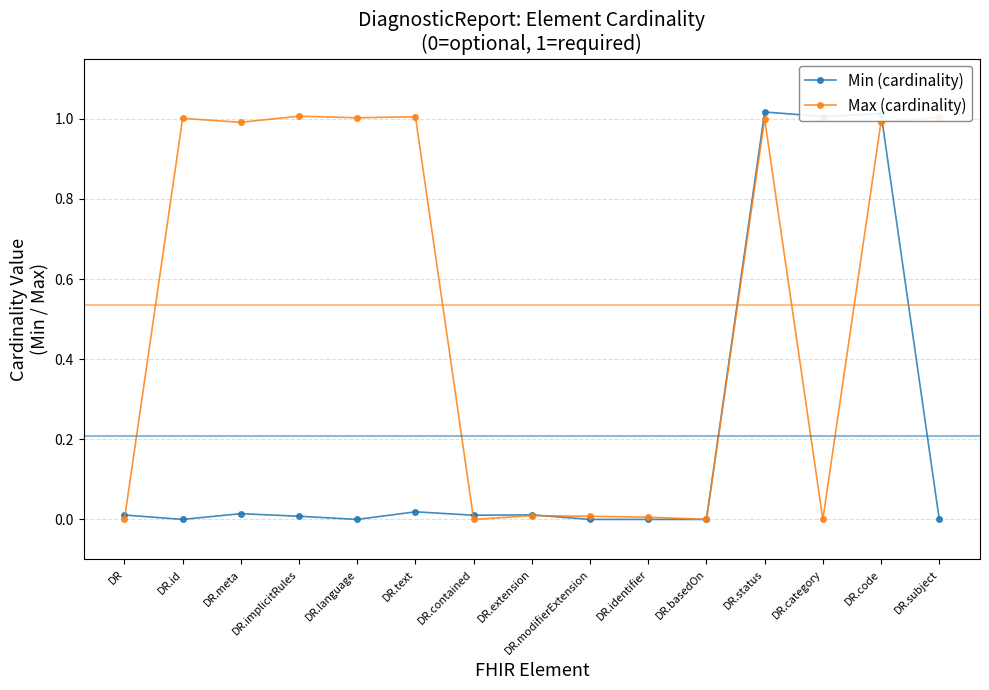

What is the label of the 14th point from the right?

DR.id